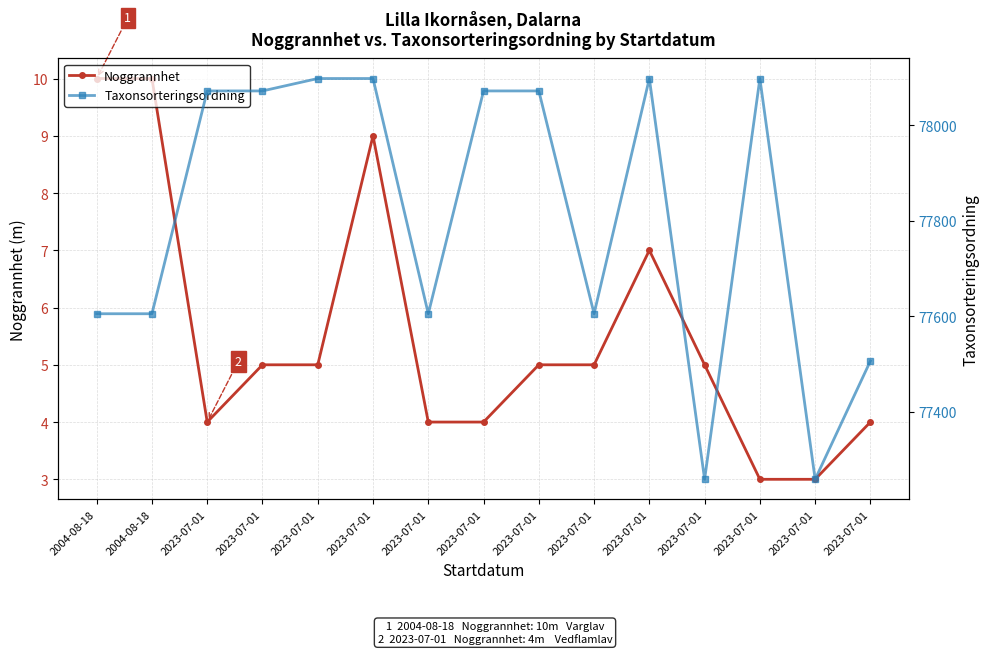

True or false: Noggrannhet and Taxonsorteringsordning intersect in this chart.

False